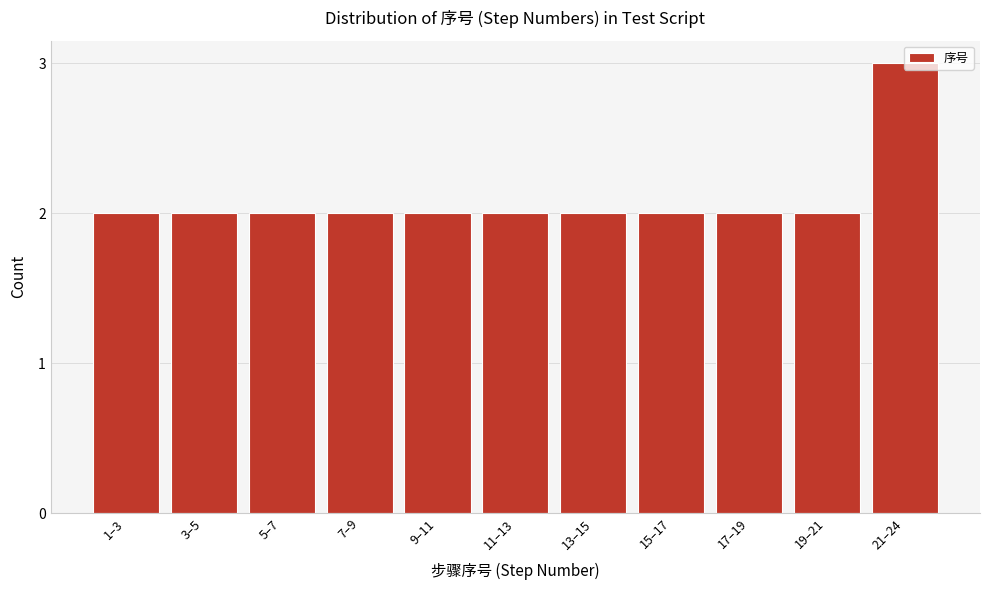

What is the sum of all values?

23